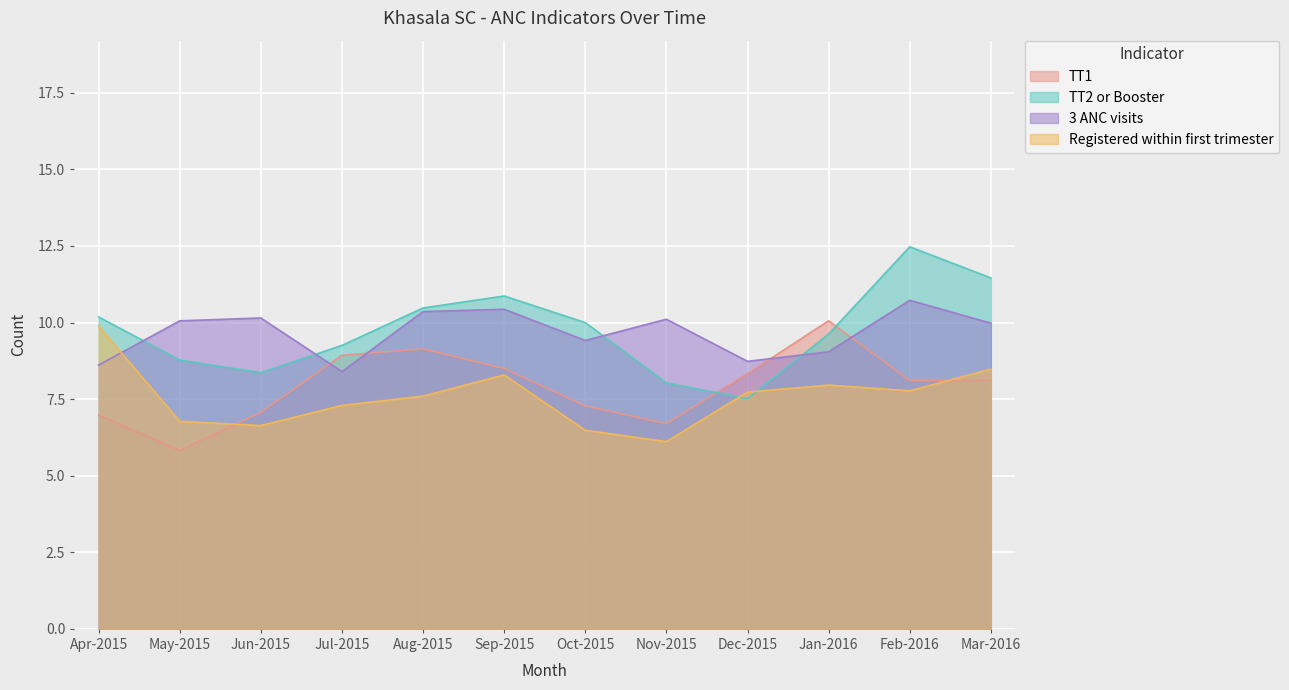

What is the total value across all series at Jun-2015?

32.2